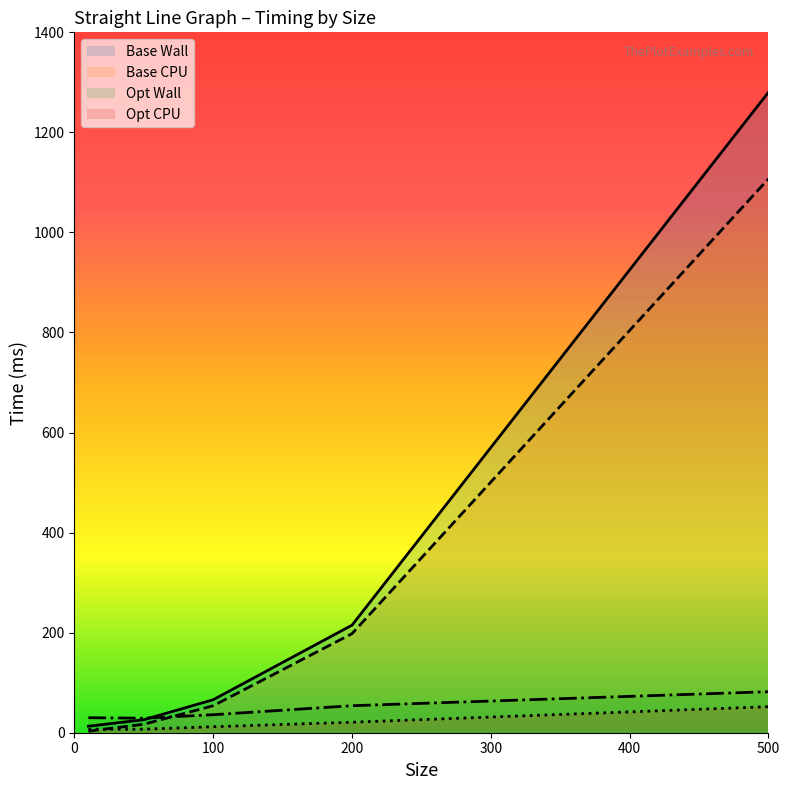

Count the number of data series in this chart.

4